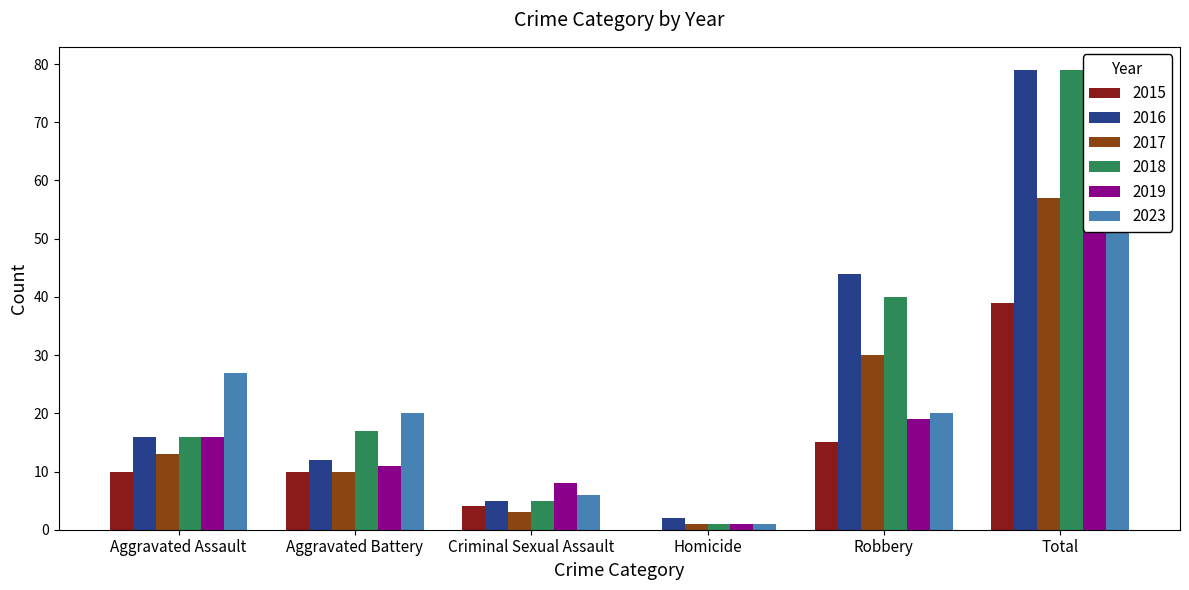

Where is 2015 nearest to the value 19?

Robbery